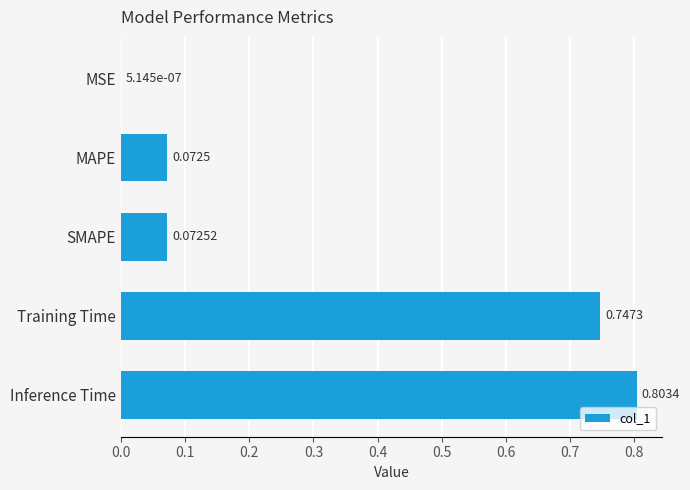

Between MAPE and SMAPE, which is larger?

SMAPE